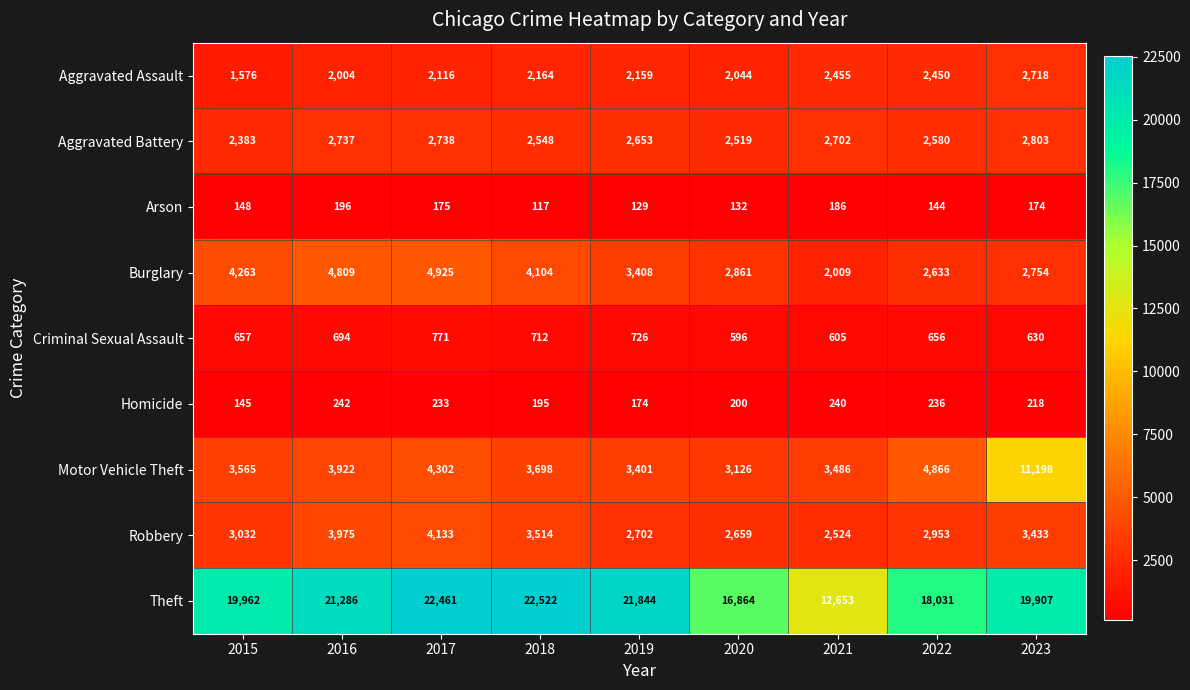

At which label is Motor Vehicle Theft closest to 7162?

2022